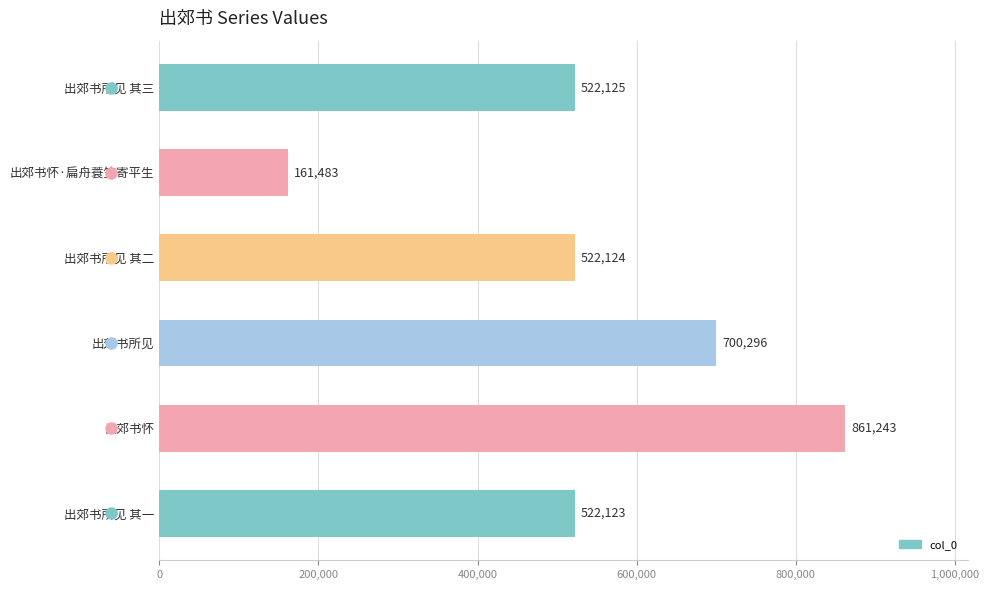

The value at 出郊书所见 其三 is 522125. True or false?

True